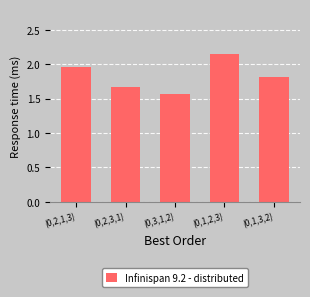

What position from the left is (0,2,3,1)?

2